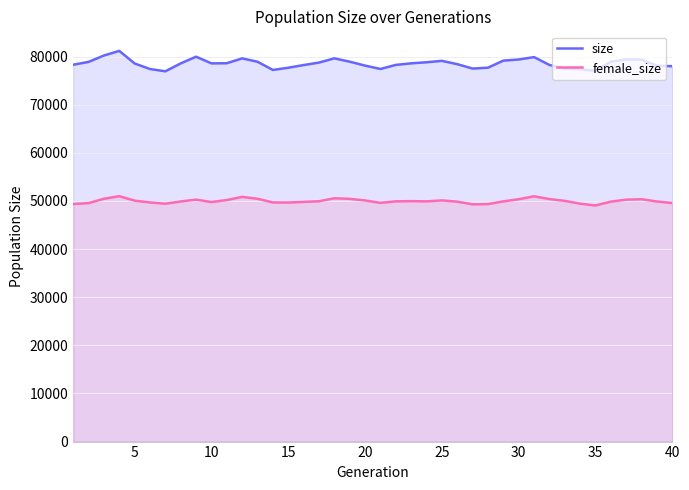

True or false: female_size and size cross at least once.

False